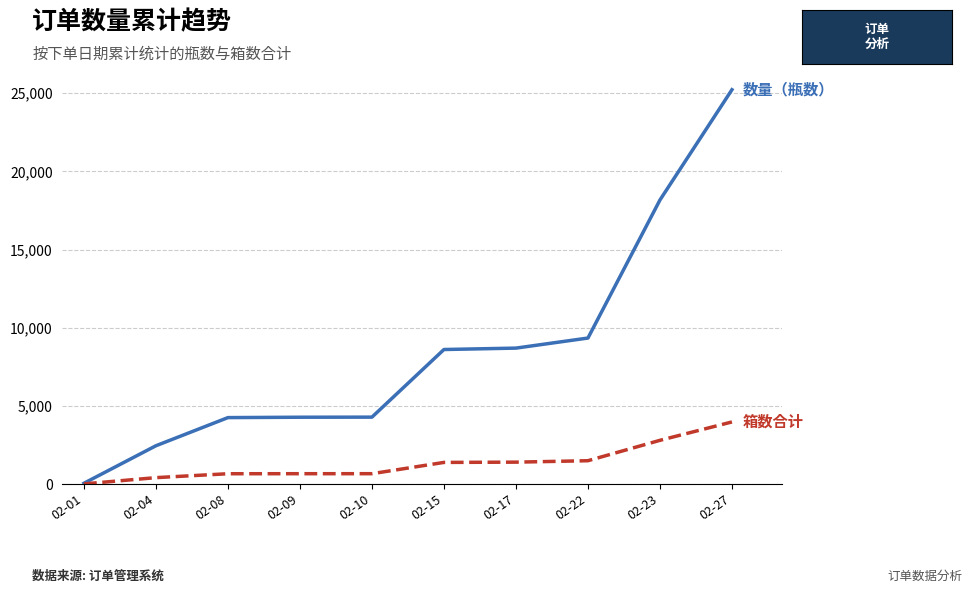

At which category is the sum across all series the highest?

02-27